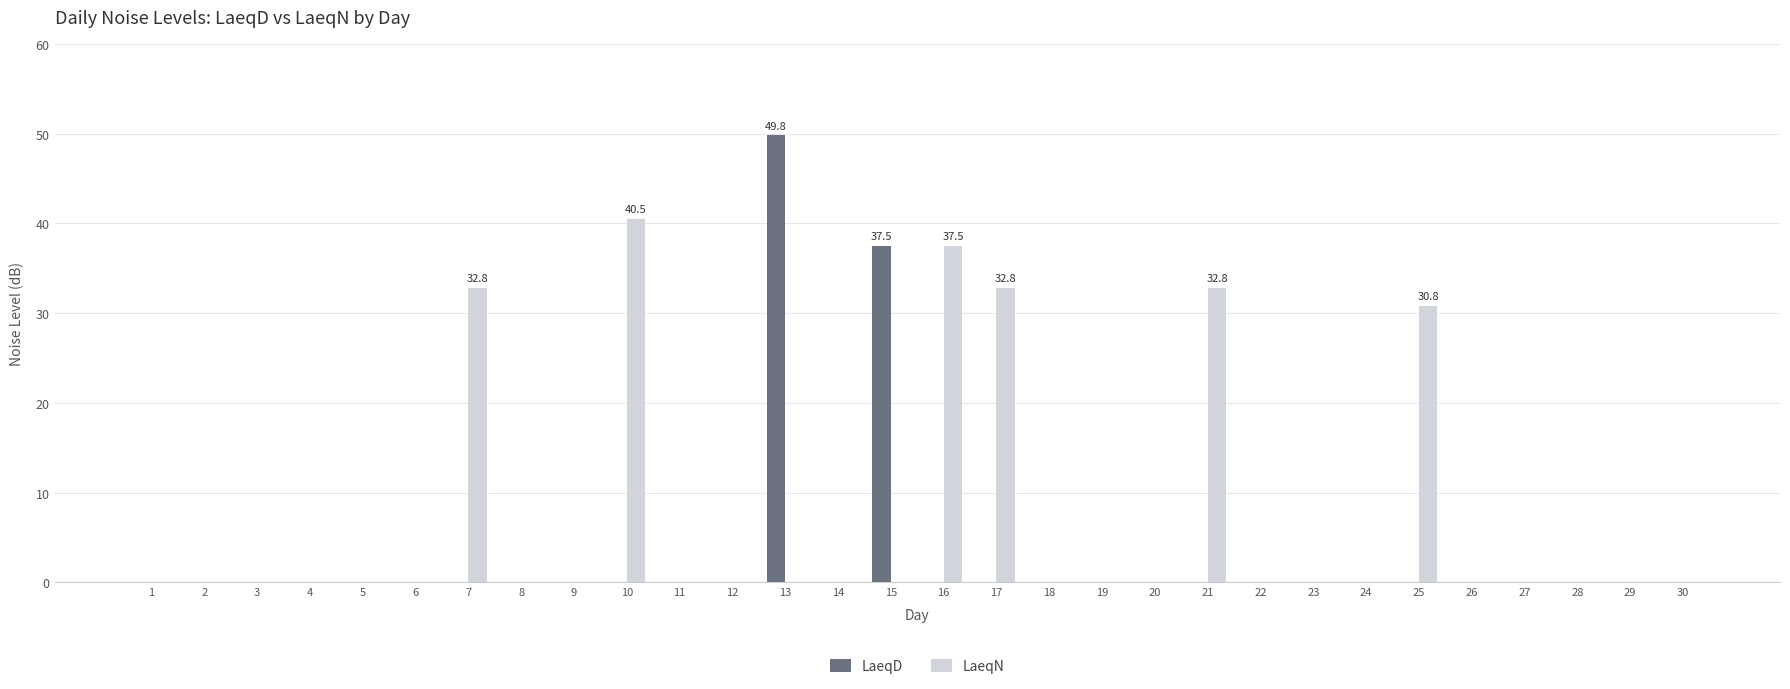

Reading right to left, list all the values displayed in this chart.

LaeqD: 0.0	0.0	0.0	0.0	0.0	0.0	0.0	0.0	0.0	0.0	0.0	0.0	0.0	0.0	0.0	37.5	0.0	49.8	0.0	0.0	0.0	0.0	0.0	0.0	0.0	0.0	0.0	0.0	0.0	0.0
LaeqN: 0.0	0.0	0.0	0.0	0.0	30.8	0.0	0.0	0.0	32.8	0.0	0.0	0.0	32.8	37.5	0.0	0.0	0.0	0.0	0.0	40.5	0.0	0.0	32.8	0.0	0.0	0.0	0.0	0.0	0.0